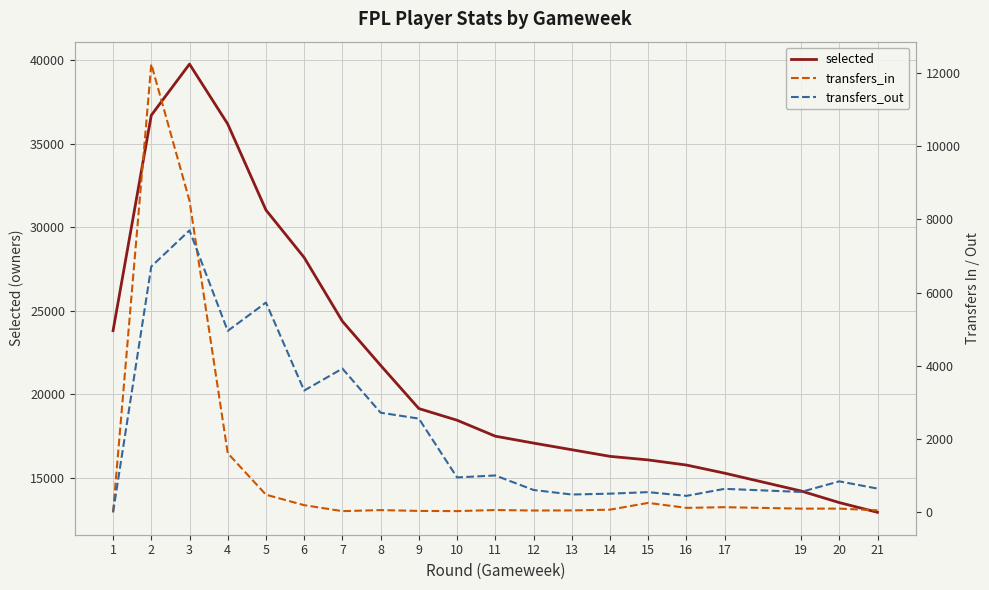

Is it true that selected equals 29853 at 8?

False